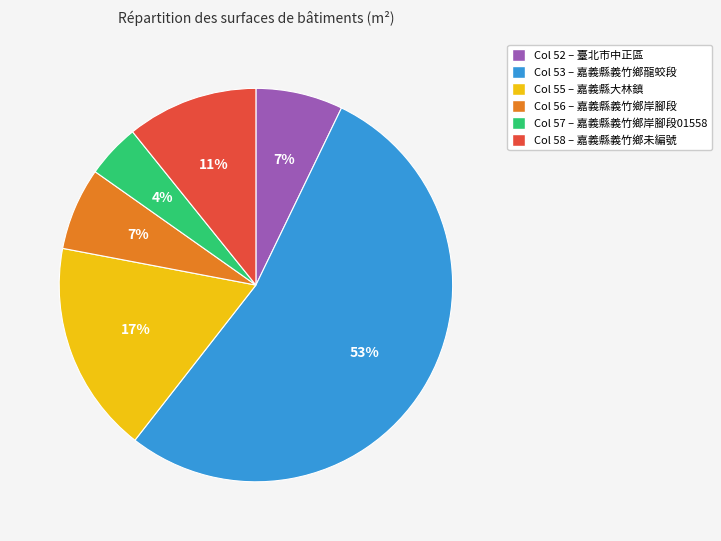

To the nearest percent, what is the difference between the largest and smallest slice percentages?

49%